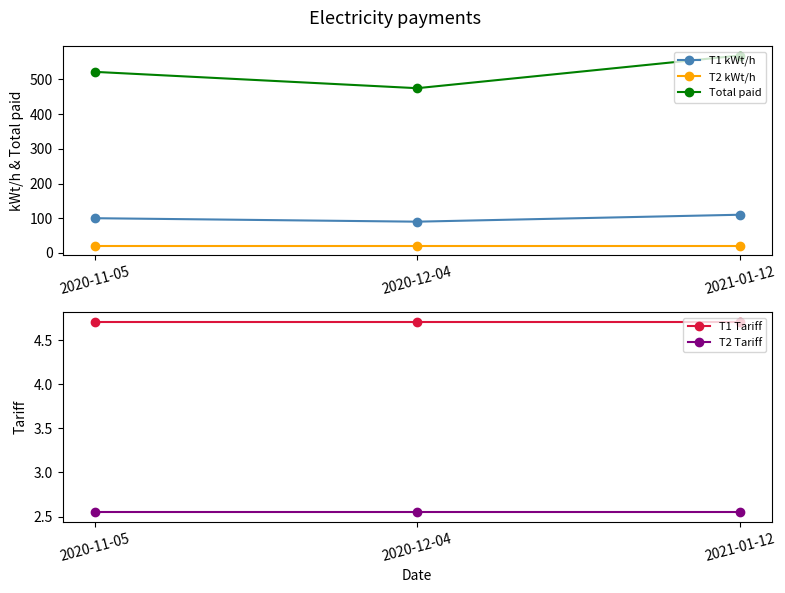

Reading left to right, transcribe all the data shown in this chart.

T1 kWt/h: 2020-11-05=100.0	2020-12-04=90.0	2021-01-12=110.0
T2 kWt/h: 2020-11-05=20.0	2020-12-04=20.0	2021-01-12=20.0
Total paid: 2020-11-05=522.0	2020-12-04=474.9	2021-01-12=569.1
T1 Tariff: 2020-11-05=4.7	2020-12-04=4.7	2021-01-12=4.7
T2 Tariff: 2020-11-05=2.5	2020-12-04=2.5	2021-01-12=2.5